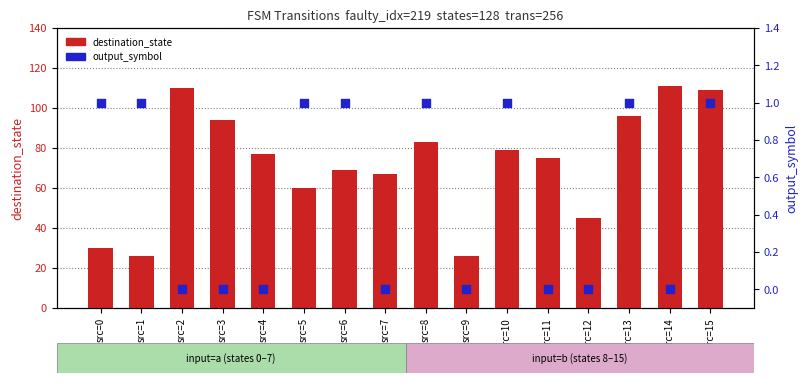

Which series contains the lowest Y value?

output_symbol